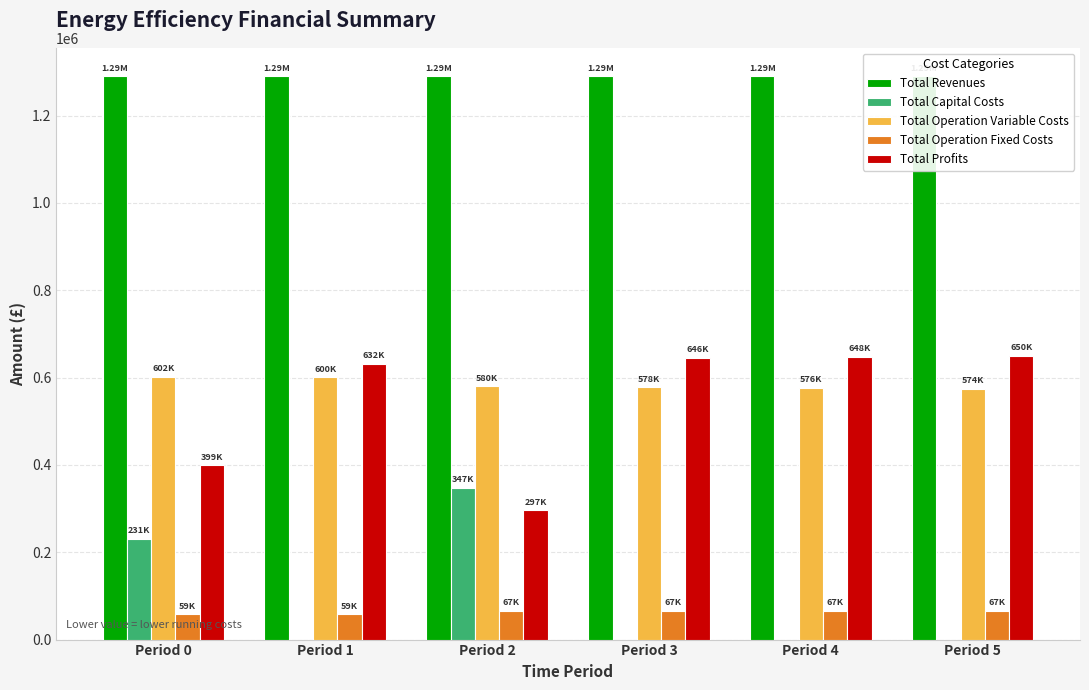

How many groups of bars are there?

6